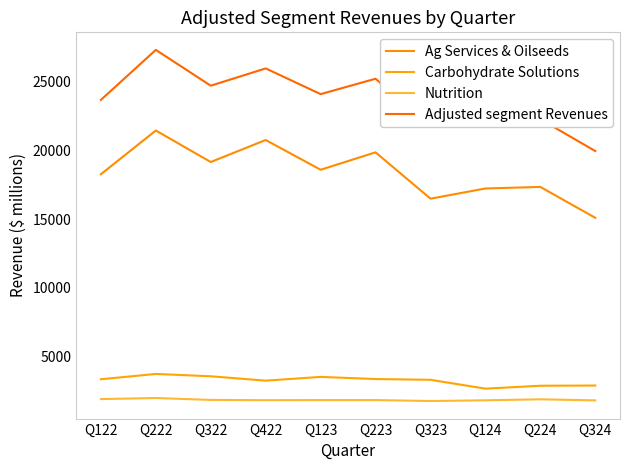

What is the label of the 8th point from the right?

Q322